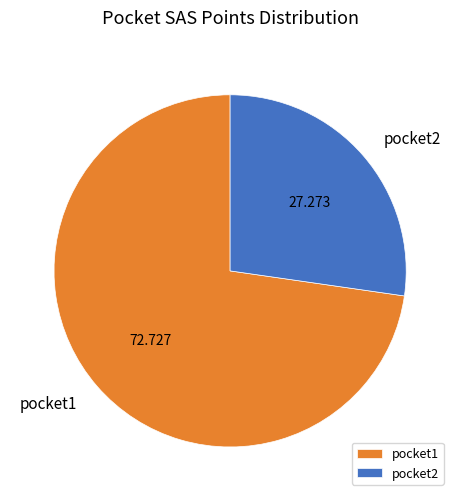

The pocket2 slice represents 18% of the pie. True or false?

False